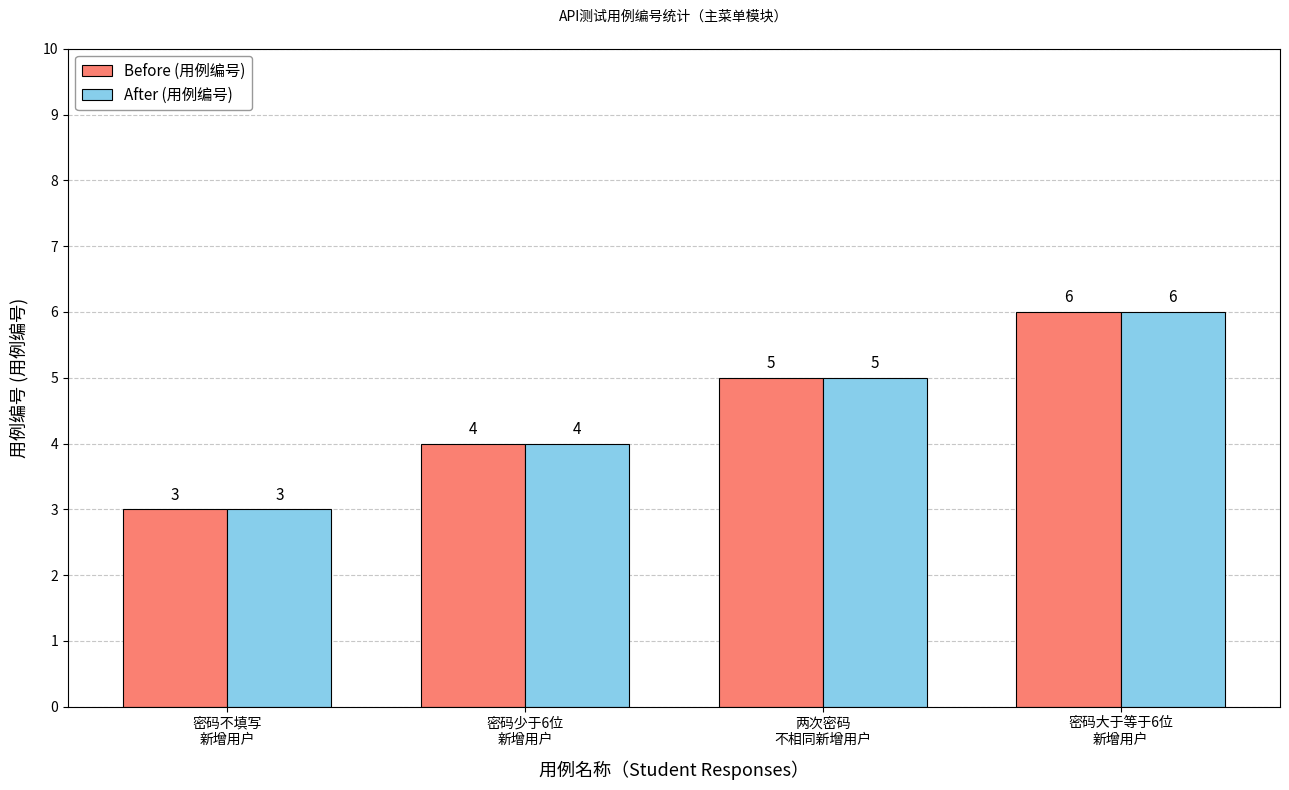

At which category is the sum across all series the highest?

密码大于等于6位
新增用户